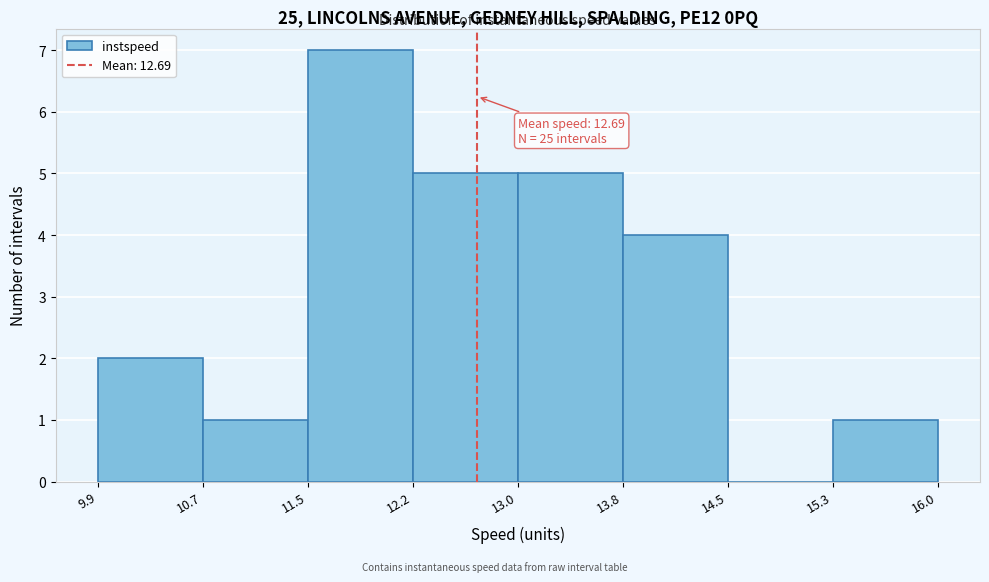

Which range on the x-axis has the tallest bar?

11.5 to 12.2